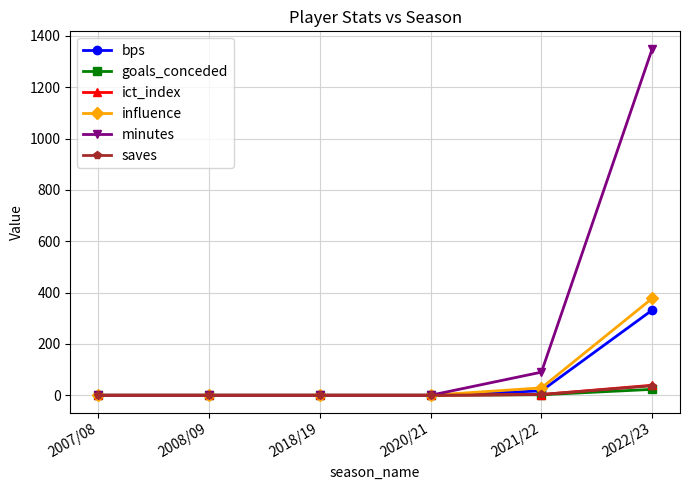

What is the greatest value displayed?

1350.0